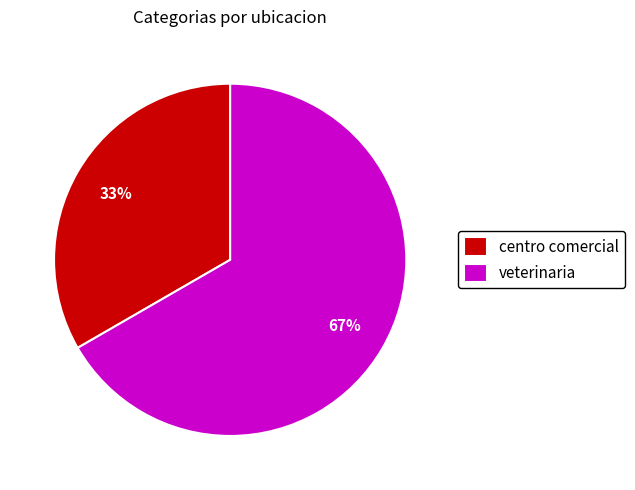

Combined, do centro comercial and veterinaria account for over 50%?

Yes